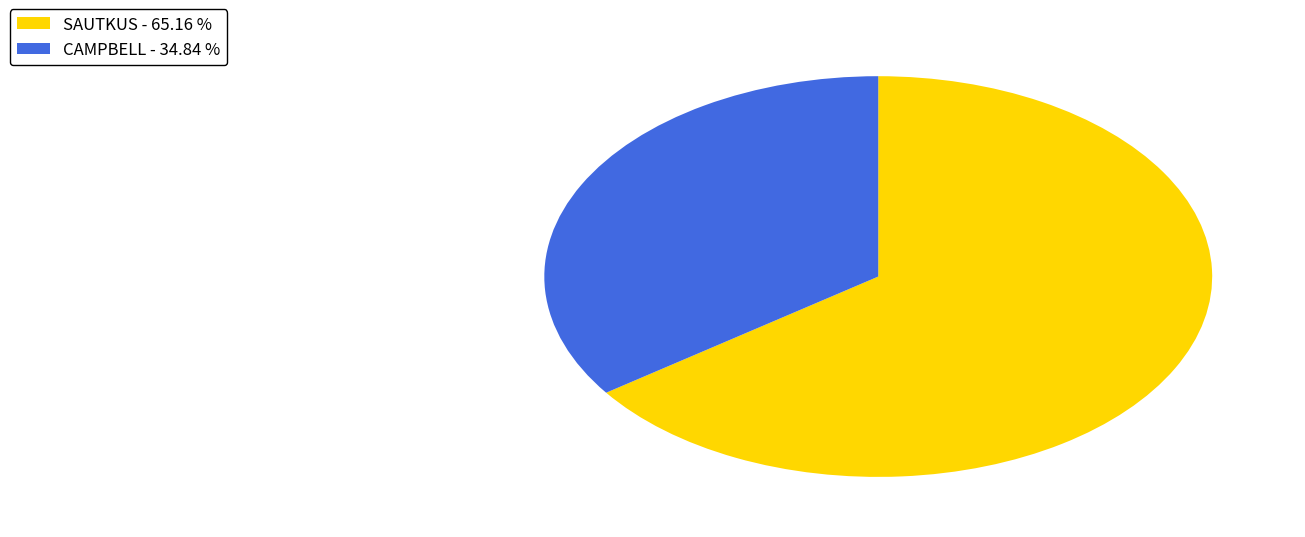

Is there any slice that represents more than half of the pie?

Yes